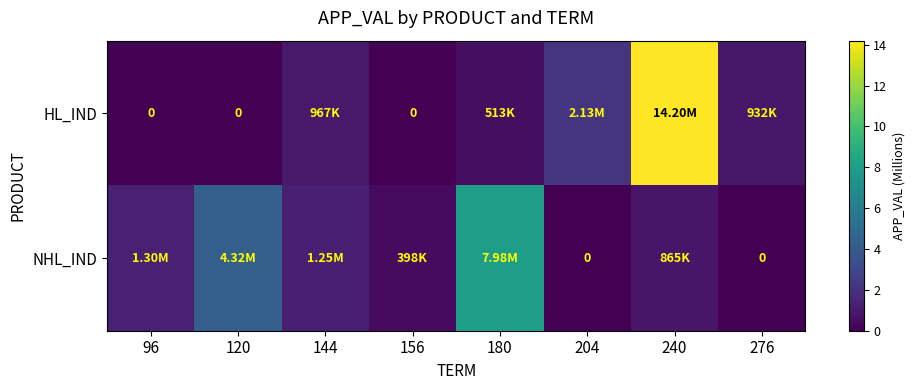

How many series are shown in this chart?

2